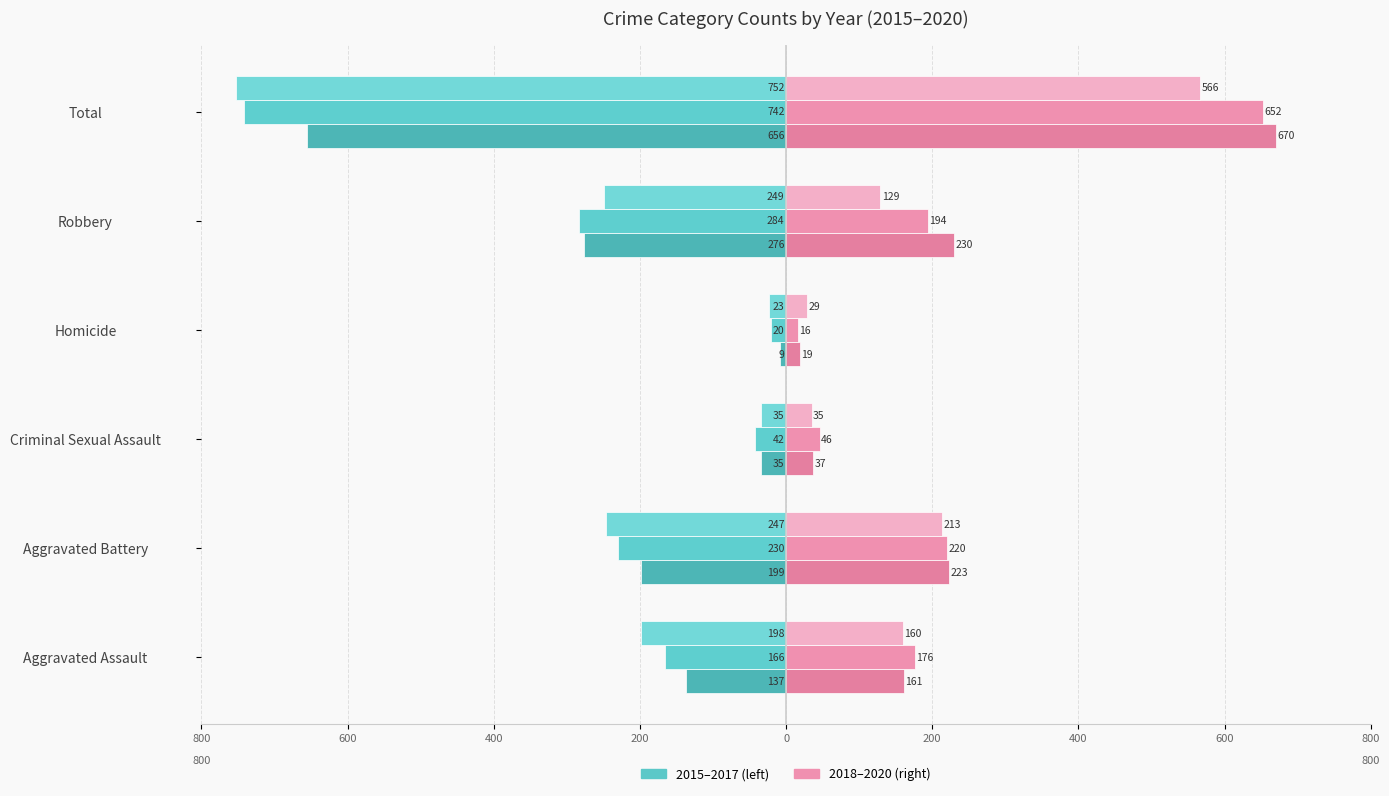

Reading left to right, transcribe all the data shown in this chart.

2015: Aggravated Assault=-137	Aggravated Battery=-199	Criminal Sexual Assault=-35	Homicide=-9	Robbery=-276	Total=-656
2016: Aggravated Assault=-166	Aggravated Battery=-230	Criminal Sexual Assault=-42	Homicide=-20	Robbery=-284	Total=-742
2017: Aggravated Assault=-198	Aggravated Battery=-247	Criminal Sexual Assault=-35	Homicide=-23	Robbery=-249	Total=-752
2018: Aggravated Assault=161	Aggravated Battery=223	Criminal Sexual Assault=37	Homicide=19	Robbery=230	Total=670
2019: Aggravated Assault=176	Aggravated Battery=220	Criminal Sexual Assault=46	Homicide=16	Robbery=194	Total=652
2020: Aggravated Assault=160	Aggravated Battery=213	Criminal Sexual Assault=35	Homicide=29	Robbery=129	Total=566